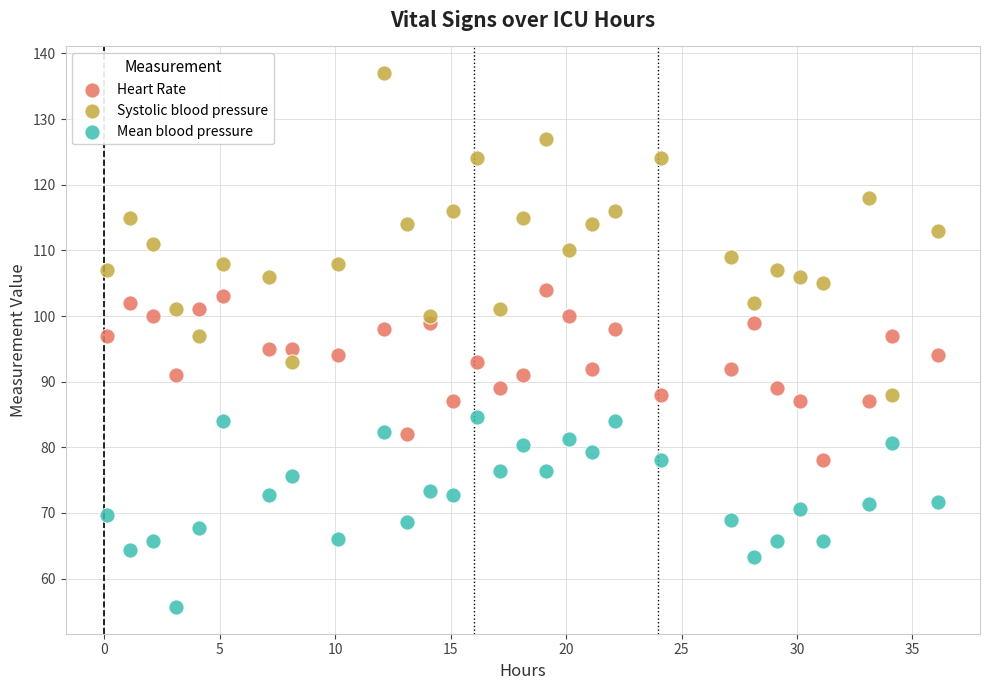

Which series contains the highest Y value?

Systolic blood pressure